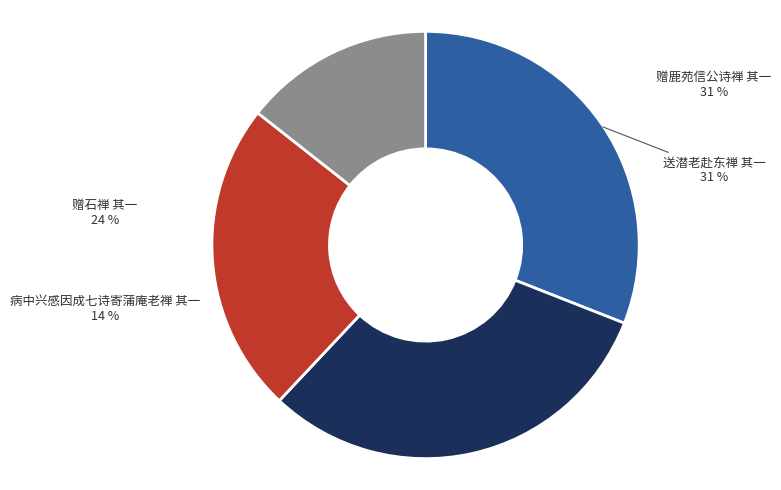

Does any single category account for the majority?

No